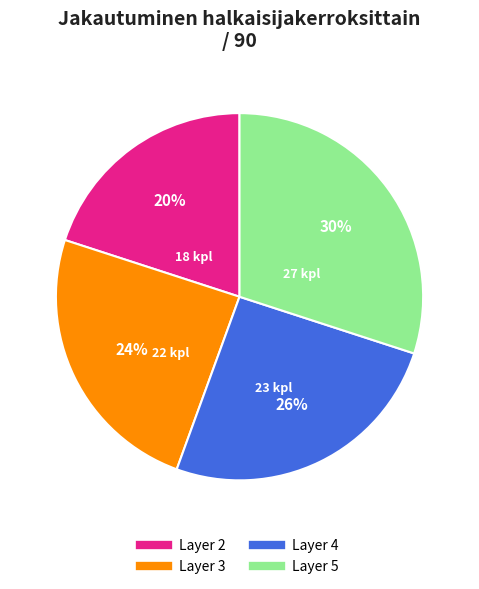

Is there any slice that represents more than half of the pie?

No